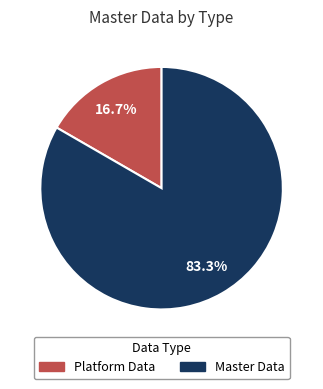

Which has a higher value, Platform Data or Master Data?

Master Data